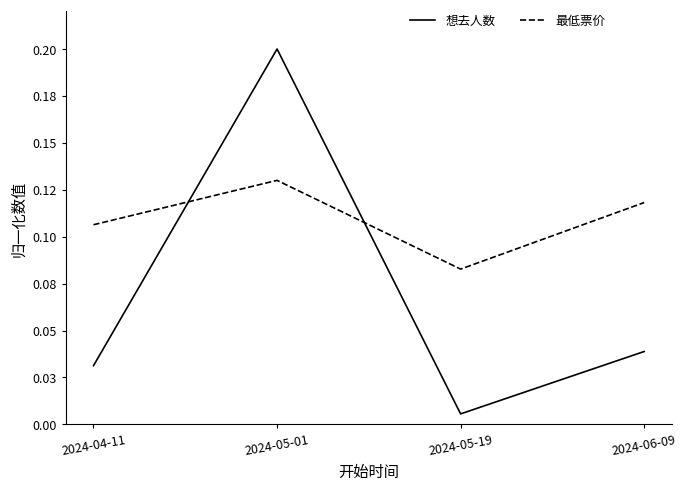

Is this an area chart (filled region under the line)?

No